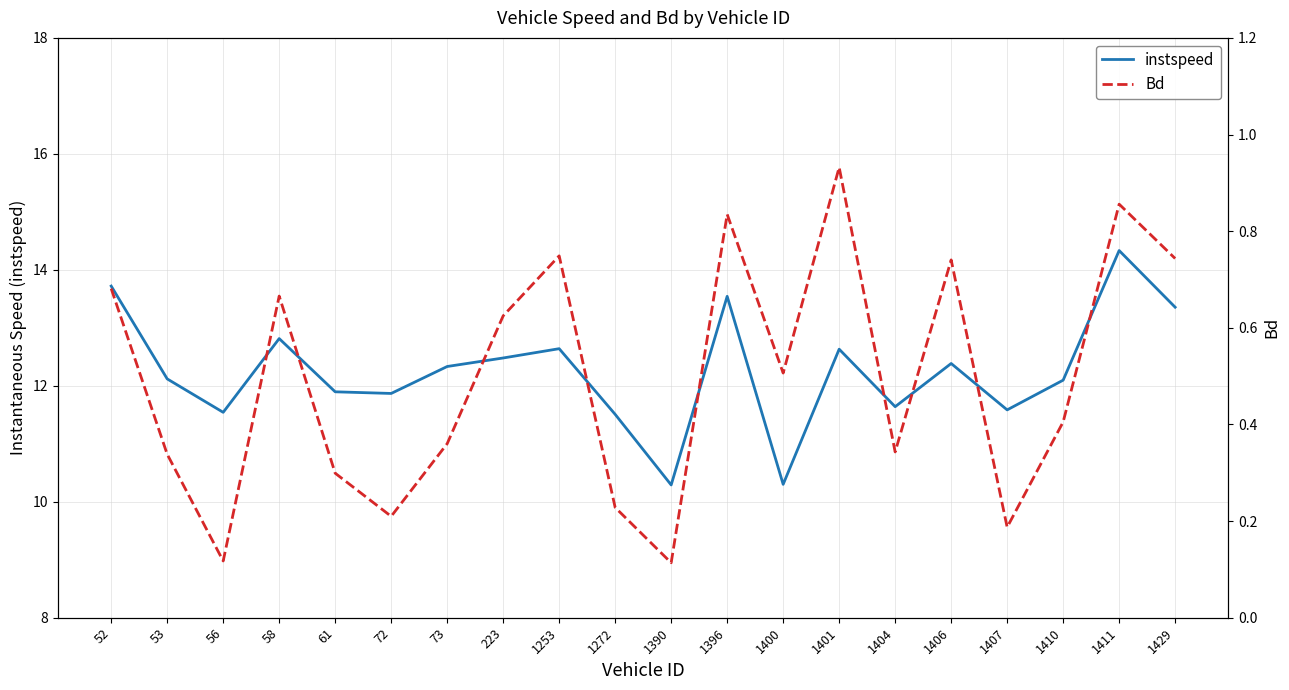

What is the total value across all series at 1429?

14.1